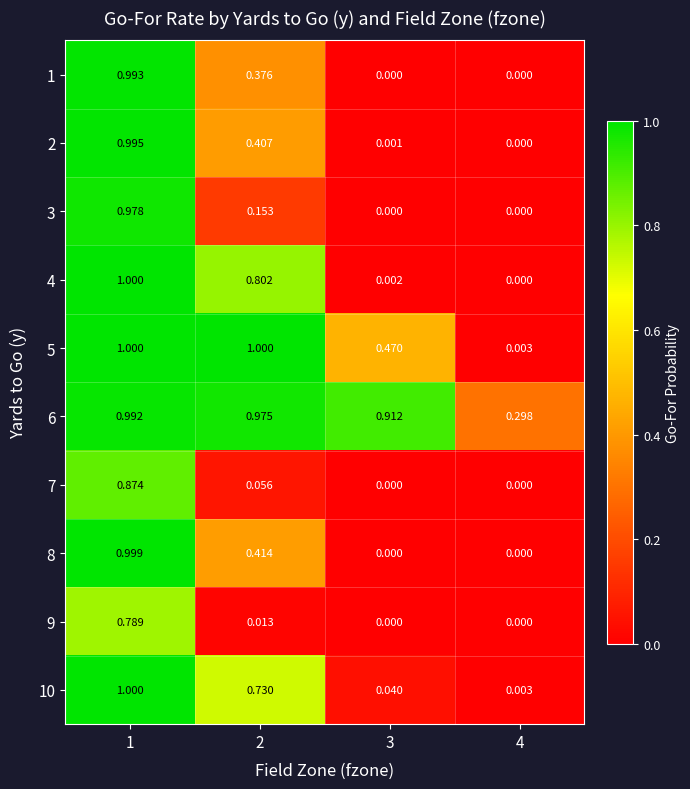

Which series has the largest total across all categories?

6